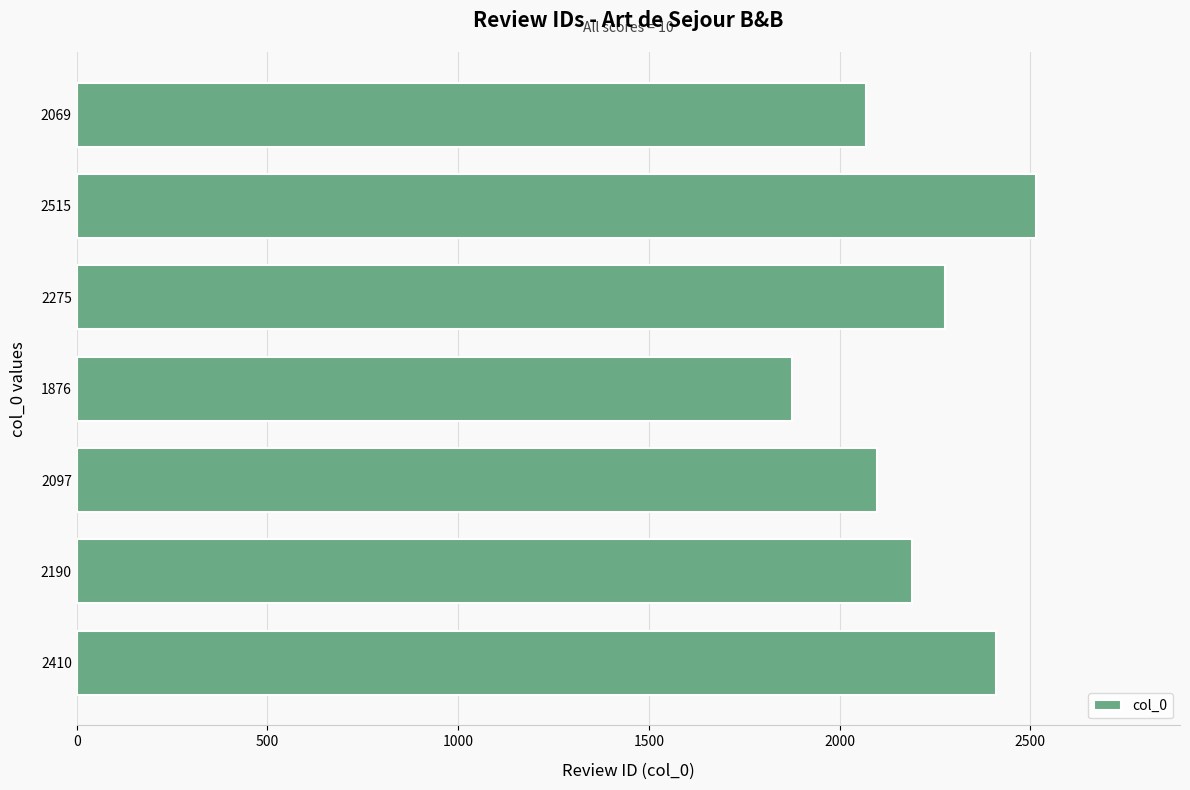

What is the ratio of the value at 1876 to the value at 2410?

0.8